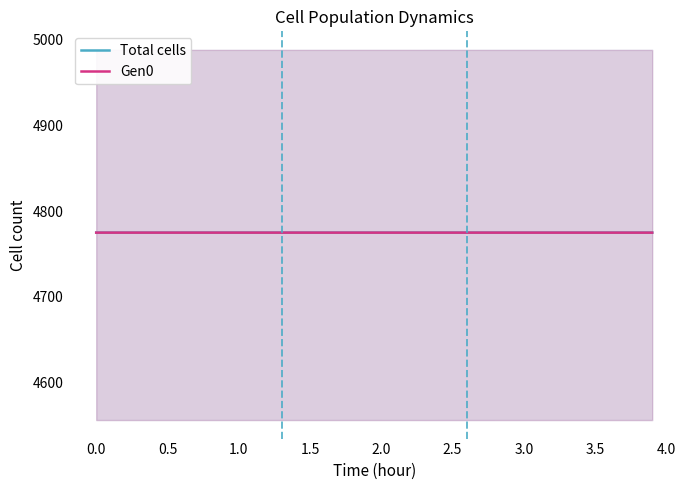

Is this an area chart (filled region under the line)?

No